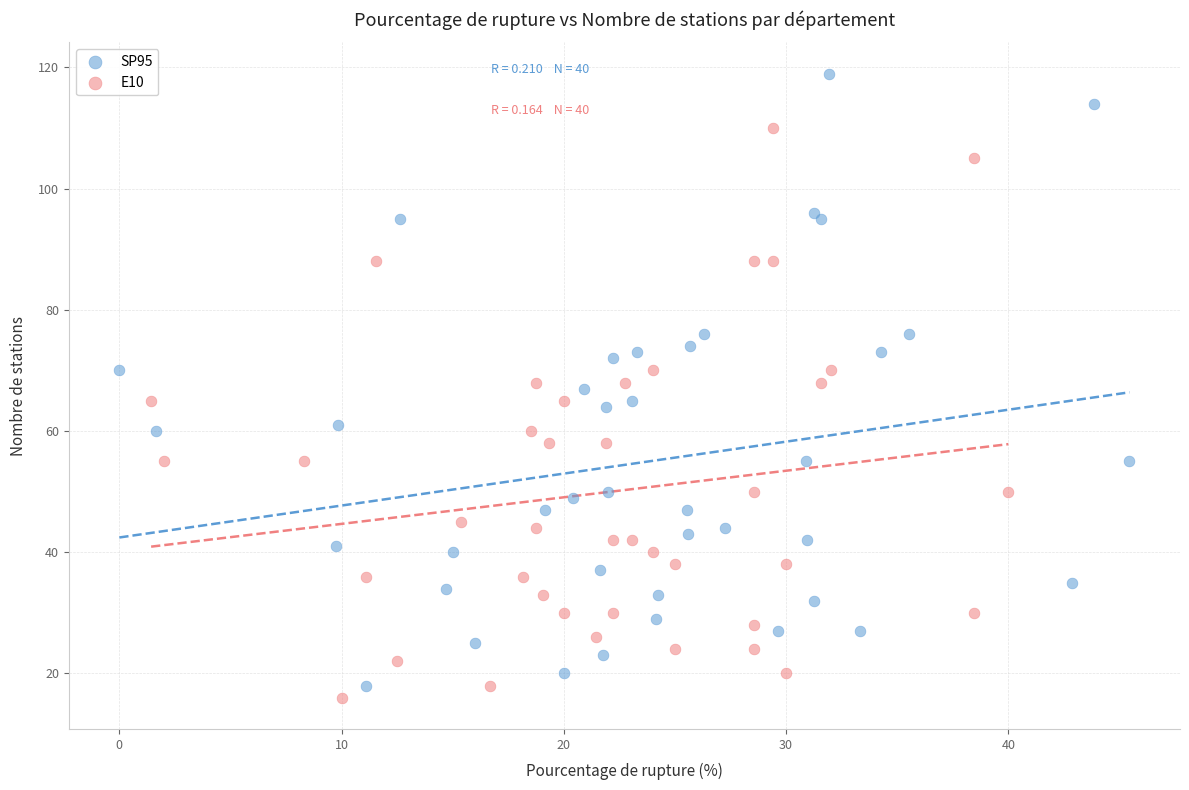

Which series reaches the maximum Y coordinate?

SP95